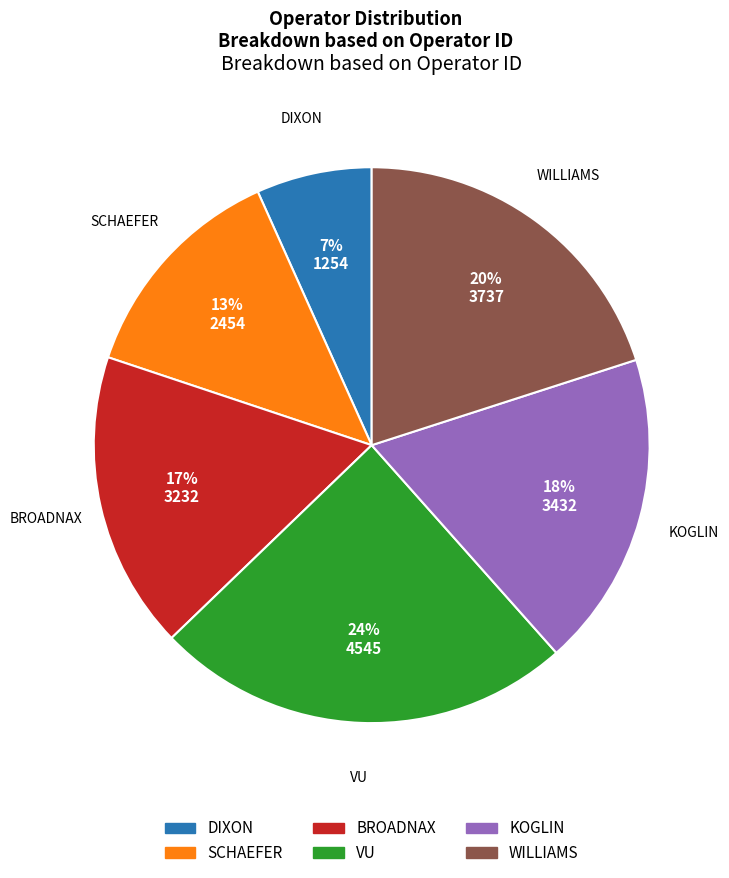

The KOGLIN slice represents 5% of the pie. True or false?

False